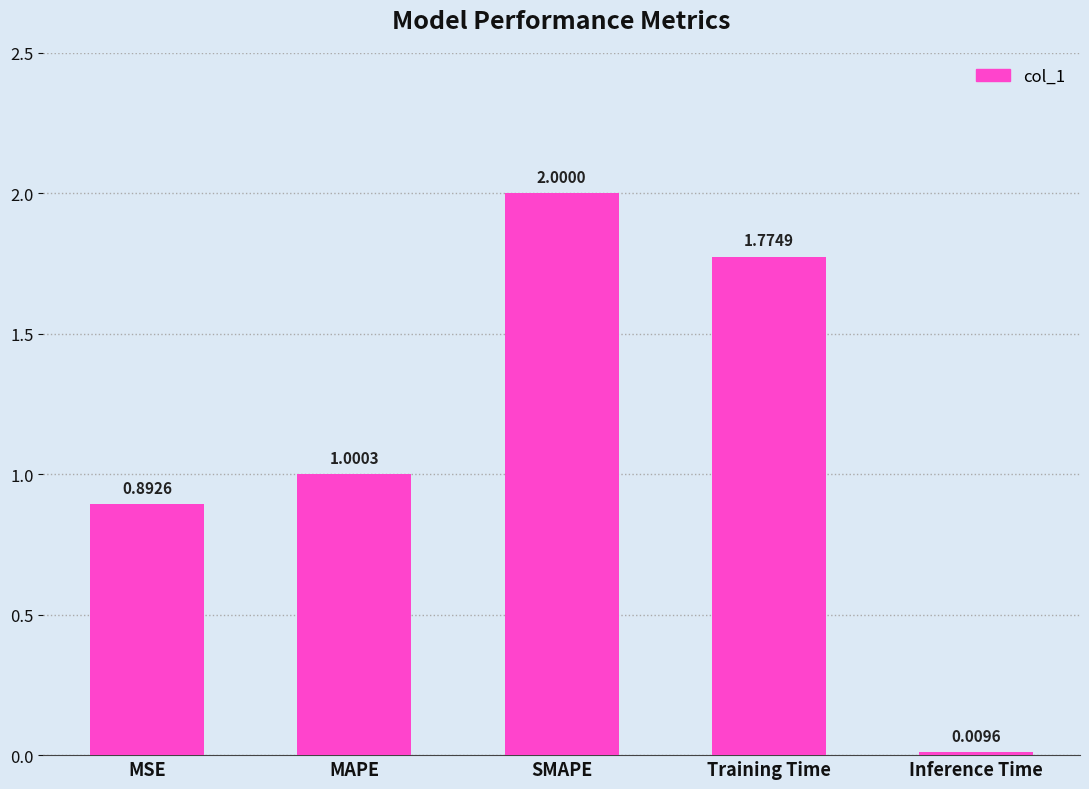

What is the value of the 2nd bar from the left?

1.0